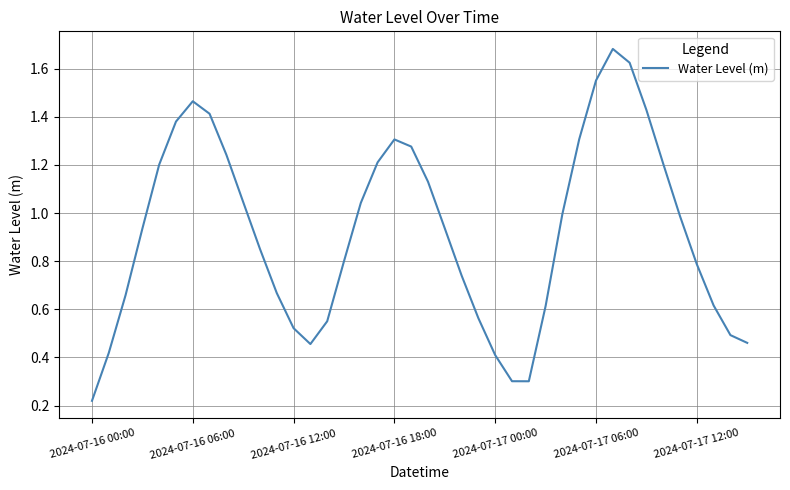

Does the chart have visible grid lines?

Yes